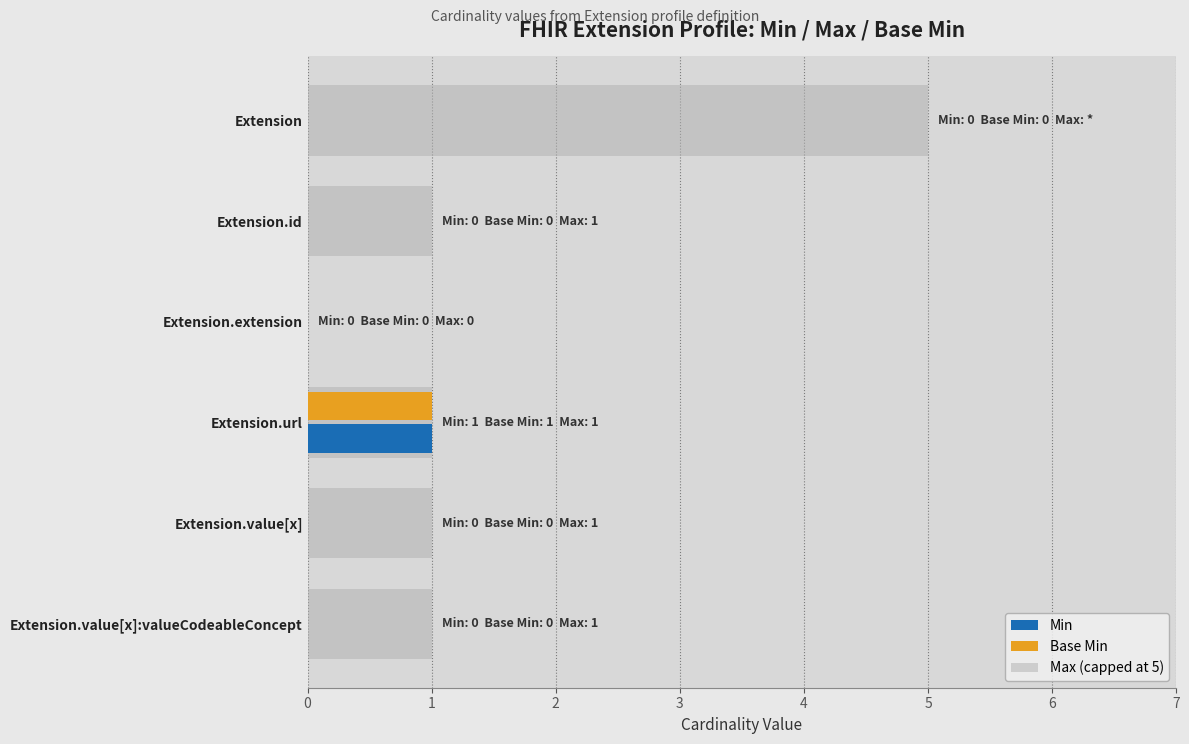

How many distinct data groups are displayed?

3